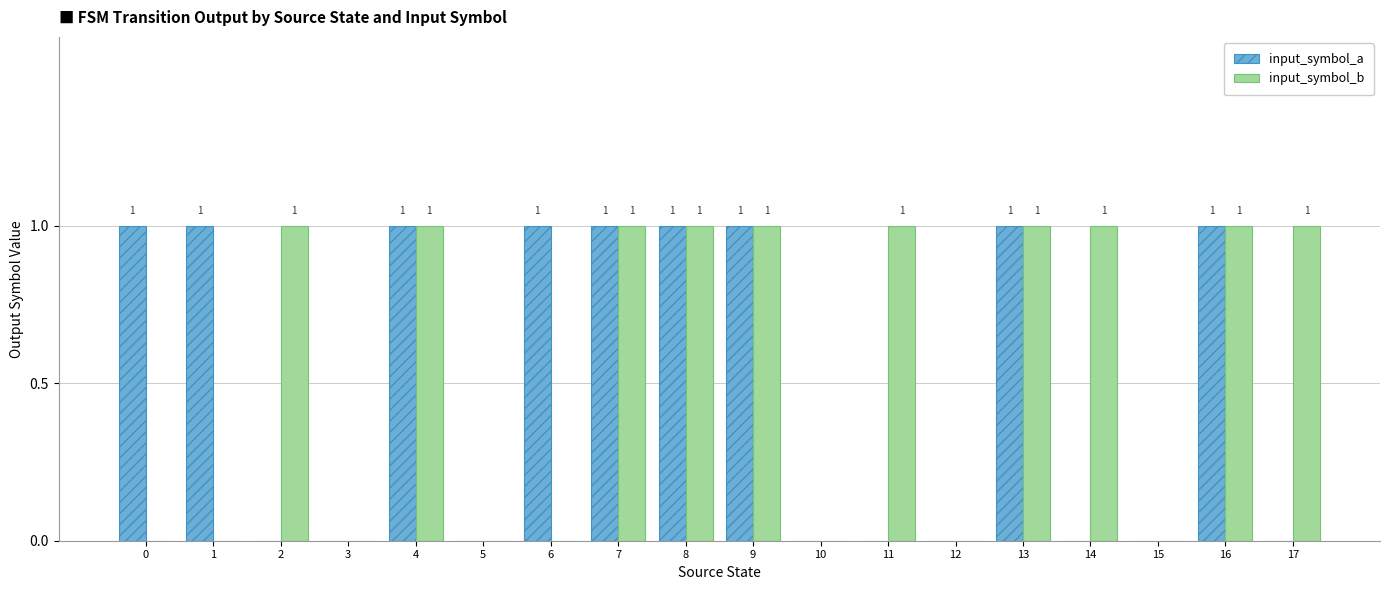

Are the bars grouped side by side (vs. stacked)?

Yes